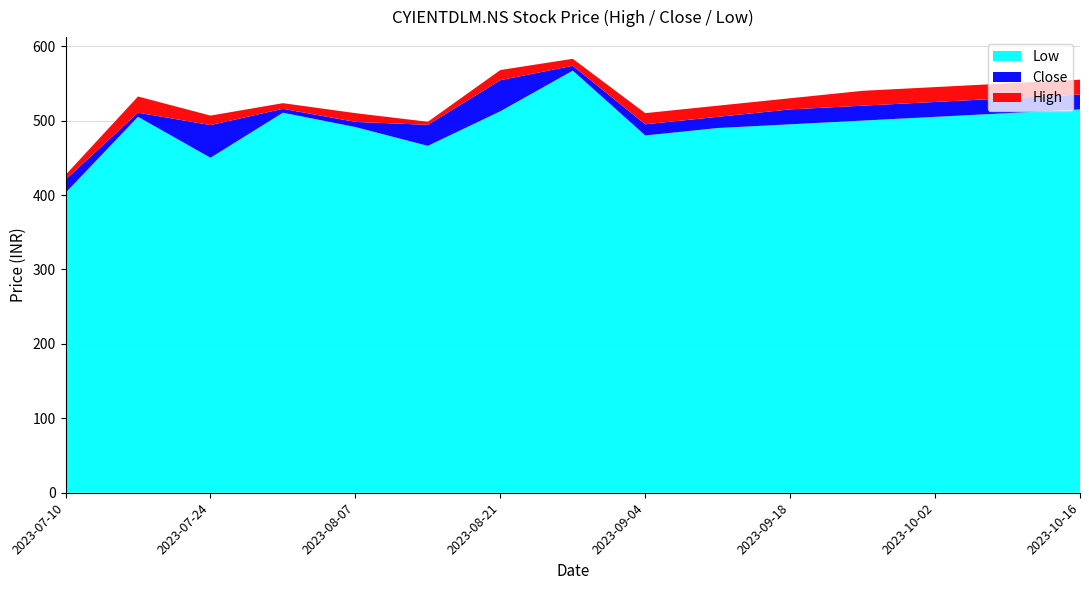

Which series has the widest spread of values?

Low